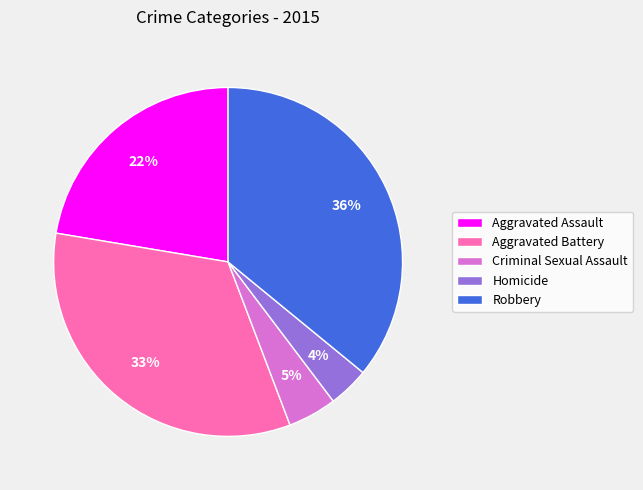

Rank the categories by value from highest to lowest.

Robbery, Aggravated Battery, Aggravated Assault, Criminal Sexual Assault, Homicide